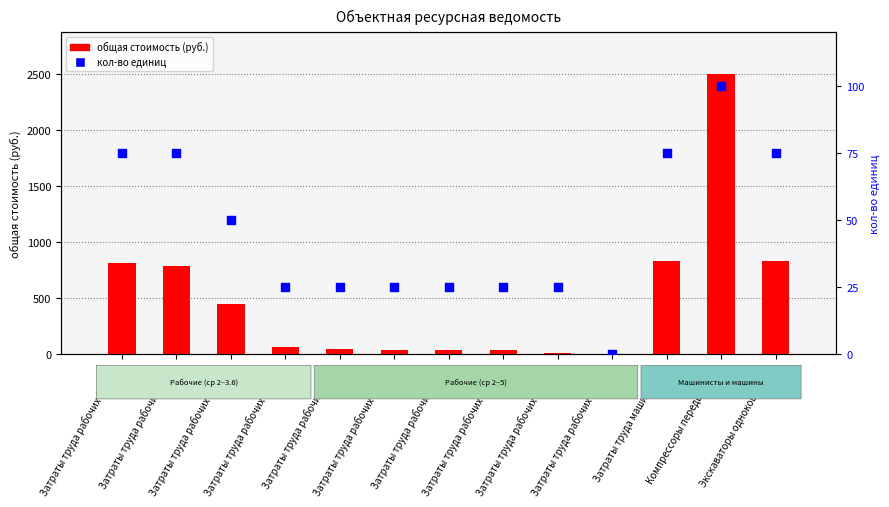

What is the total value across all series at Компрессоры передвижные?

2593.4